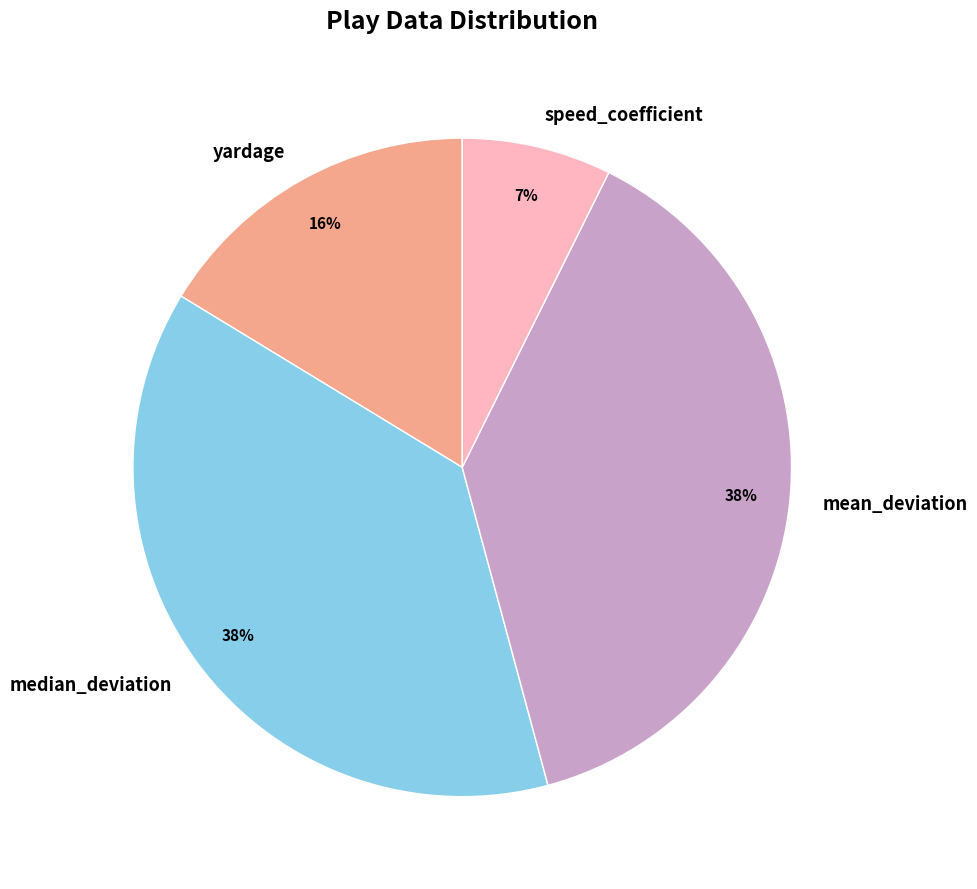

To the nearest percent, what is the average slice percentage?

25%